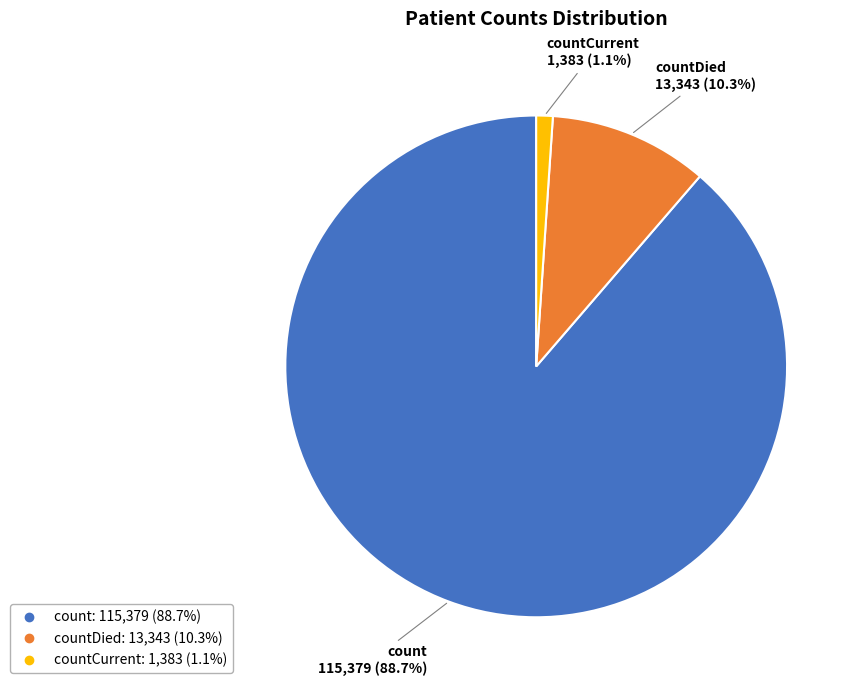

Is there any slice that represents more than half of the pie?

Yes